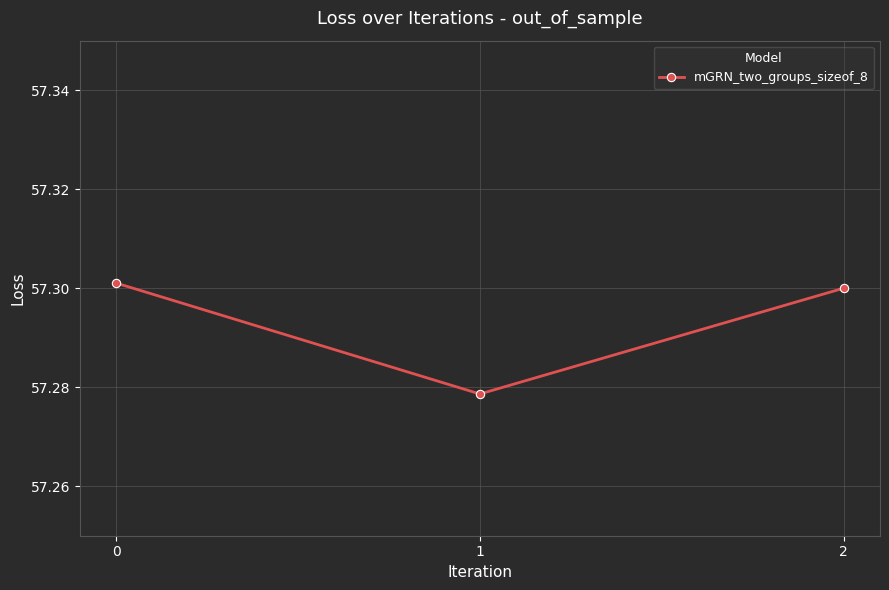

Approximately how many times larger is the value at 0 compared to 2?

1.0